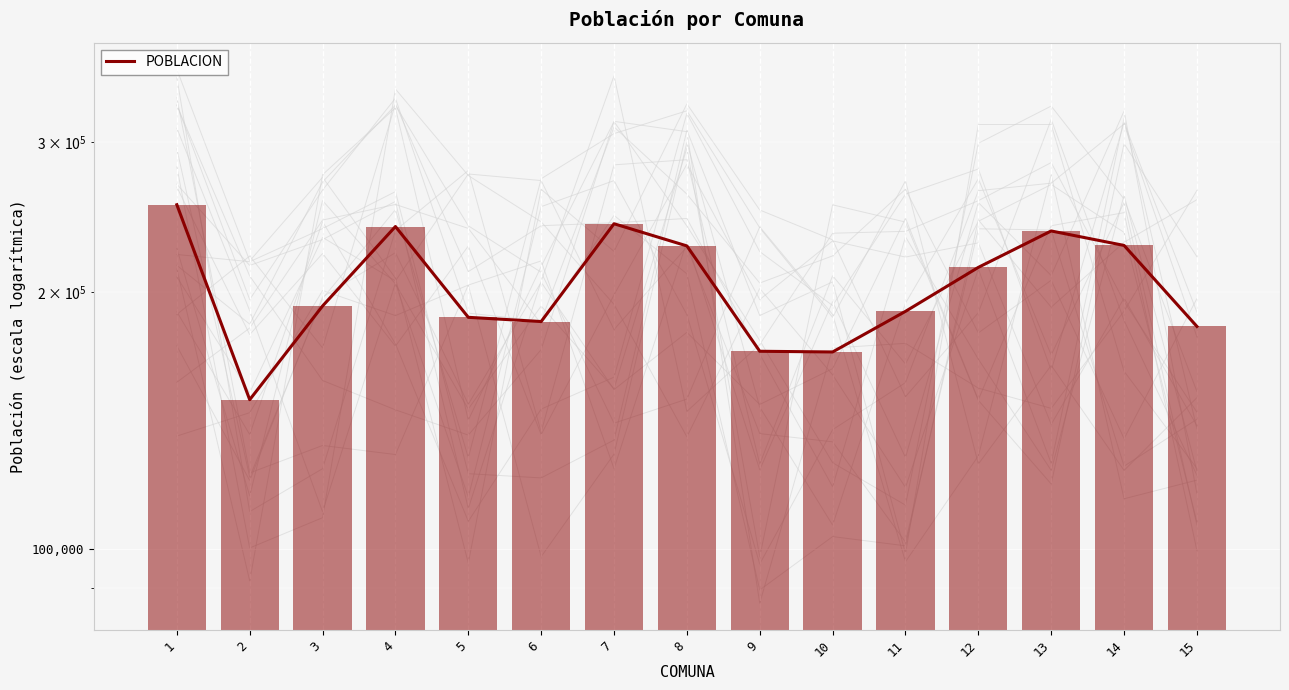

List the labels in order of value, largest first.

1, 7, 4, 13, 14, 8, 12, 3, 11, 5, 6, 15, 9, 10, 2